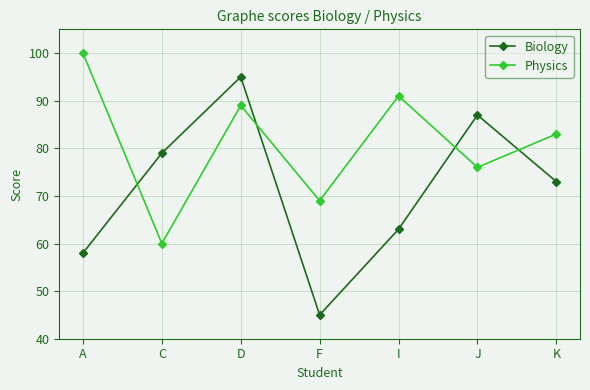

Which category has the highest value across all series?

A